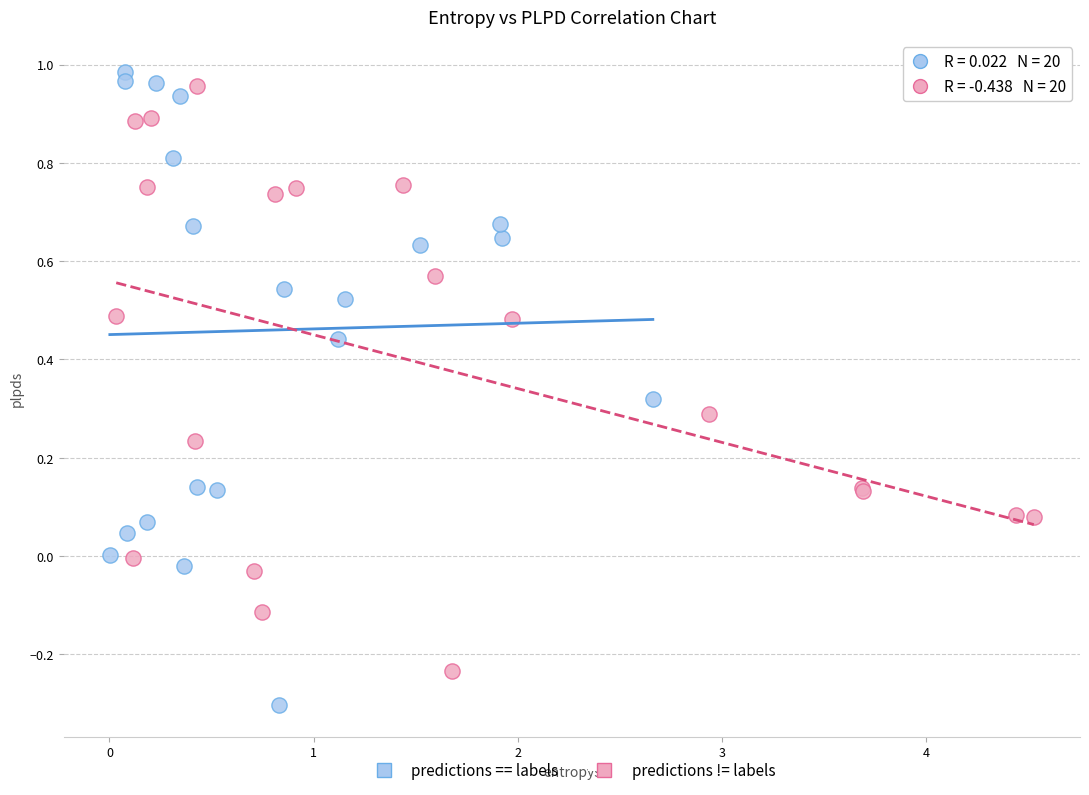

Which series contains the lowest Y value?

predictions == labels